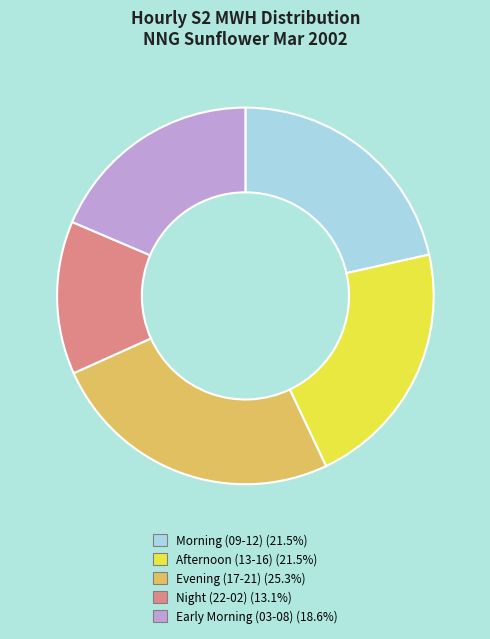

Approximately how many times larger is the value at Morning (09-12) (21.5%) compared to Night (22-02) (13.1%)?

1.6